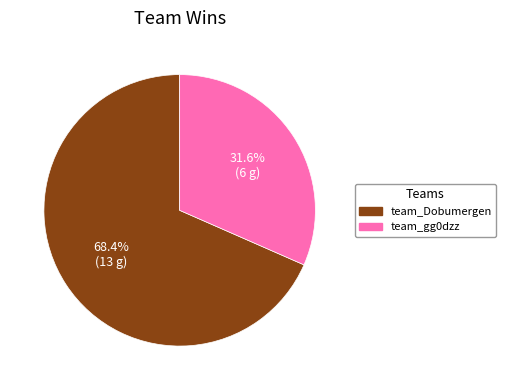

Which slice is the smallest?

team_gg0dzz